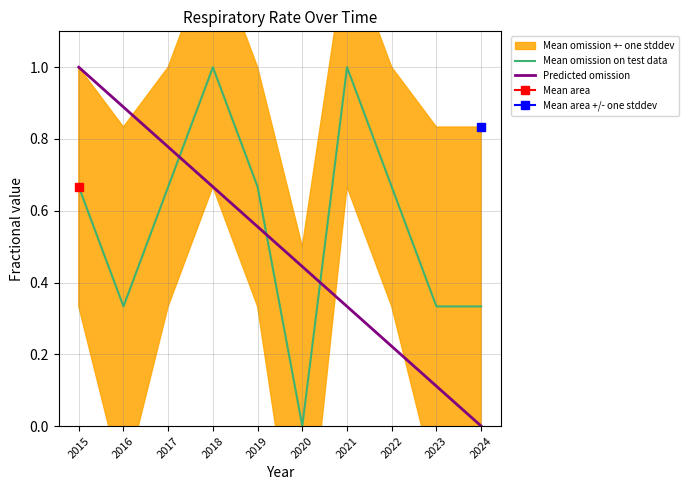

What is the maximum value for Predicted omission?

1.0